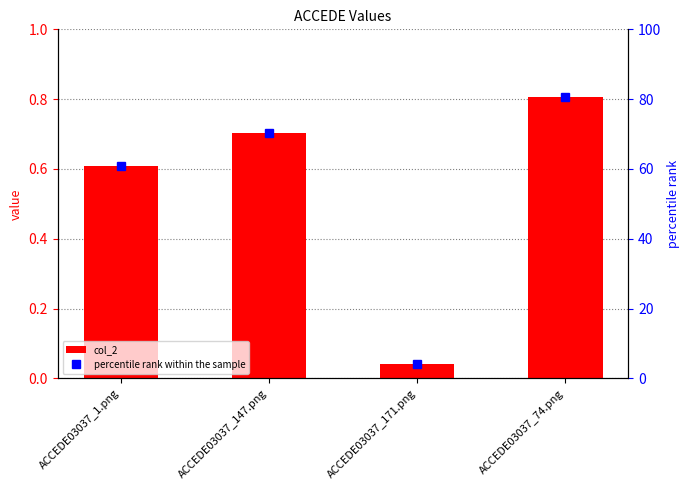

What is the difference between the second highest and second lowest values in the percentile rank within the sample series?

9.4